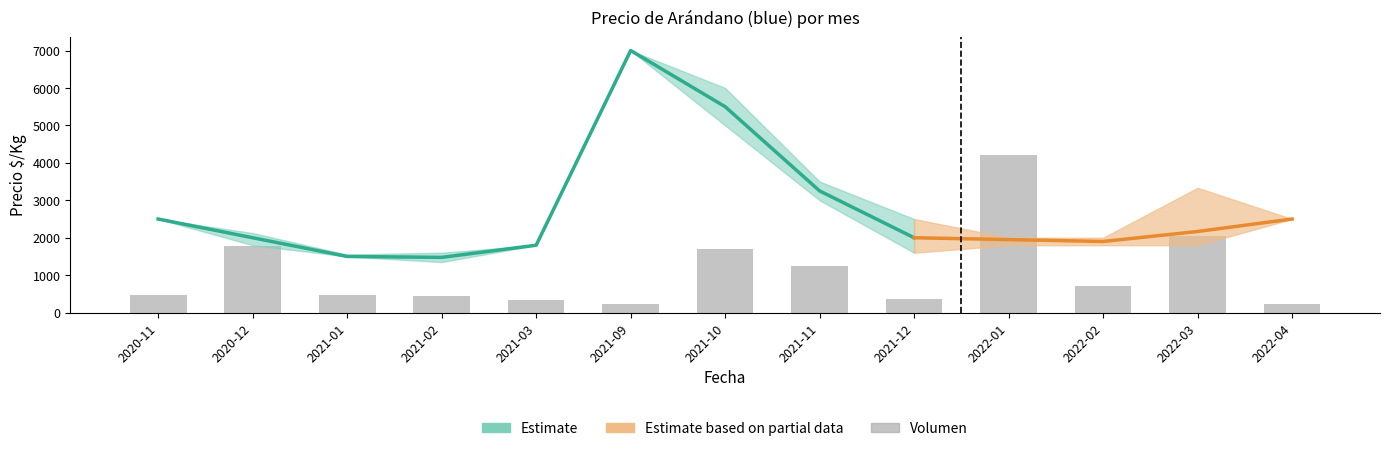

What position from the left is 2020-12?

2